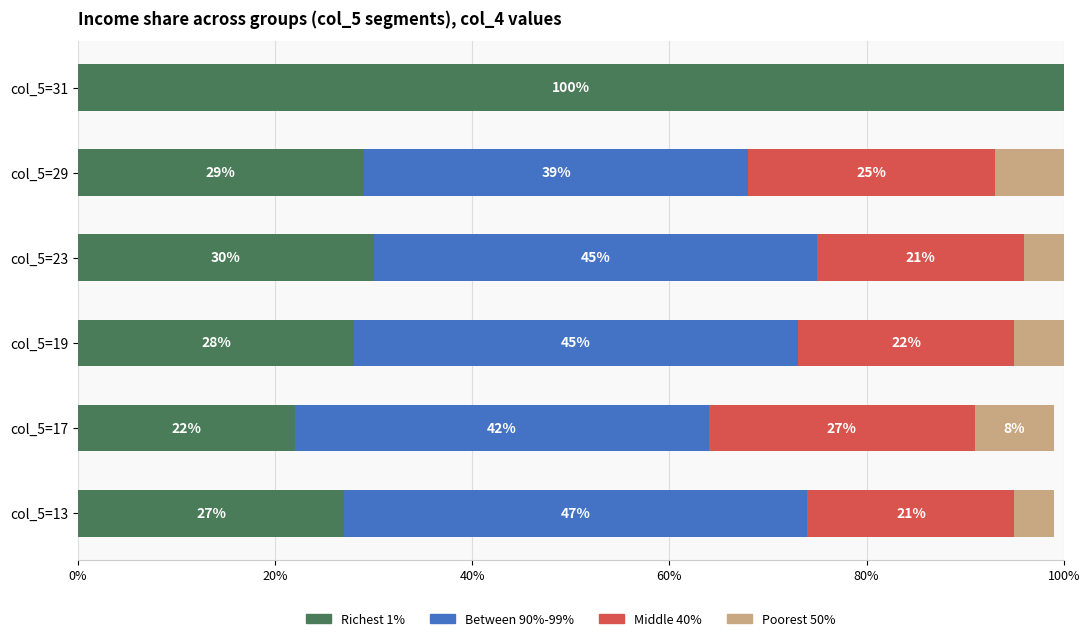

What is the total value across all series at col_5=31?

100